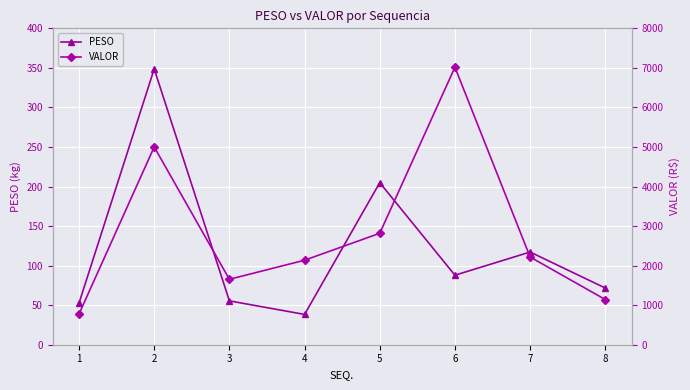

Does the chart display data point markers on the line(s)?

Yes